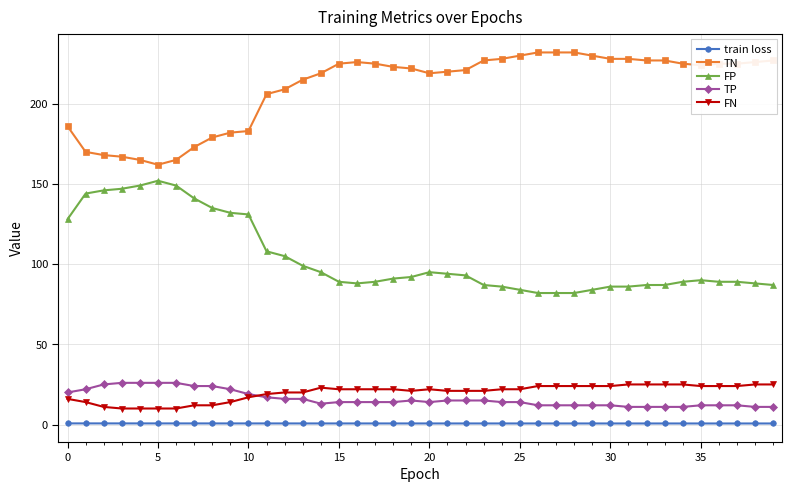

What is the value of the TP point at the 38th from the left?

12.0